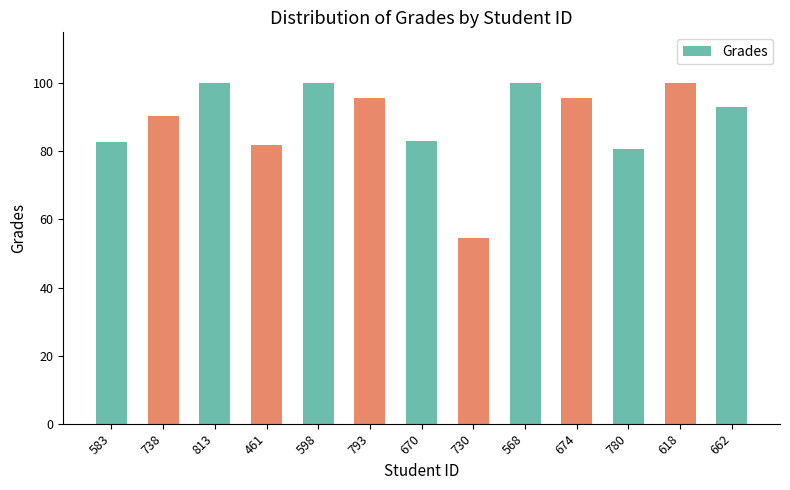

What is the label of the 5th bar from the right?

568